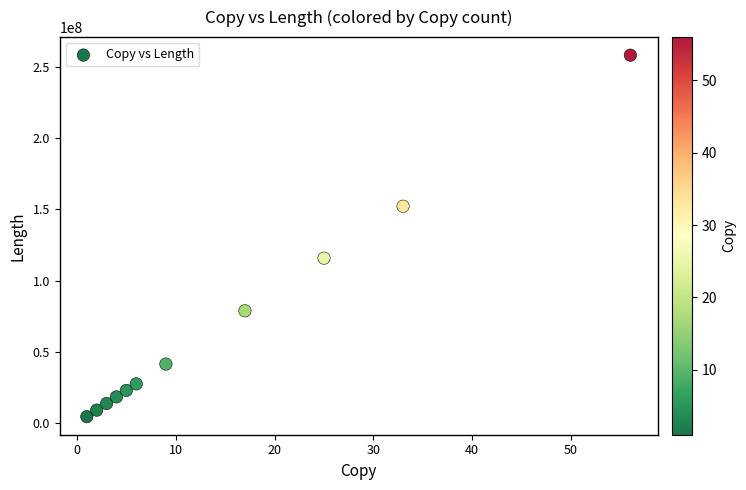

What Y value in the scatter plot is closest to 131294830?

115698595